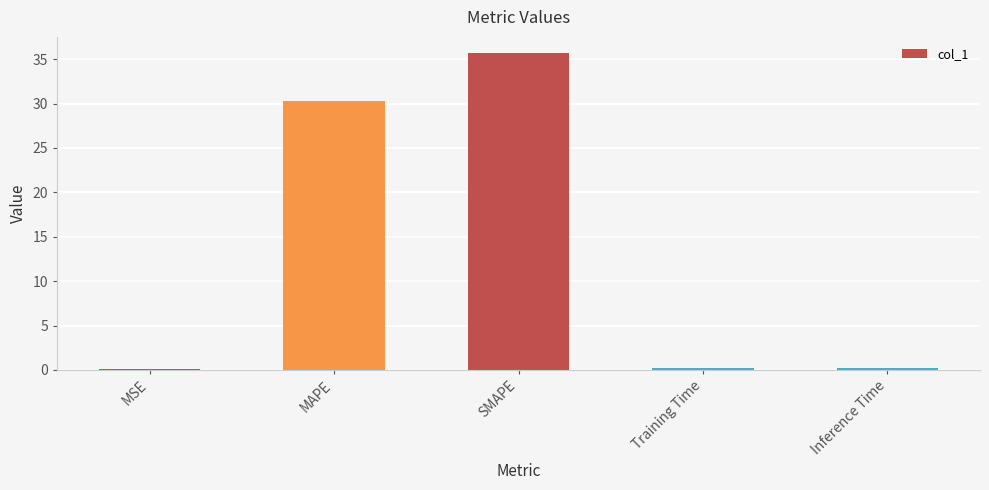

At which category does the chart reach its peak across all series?

SMAPE